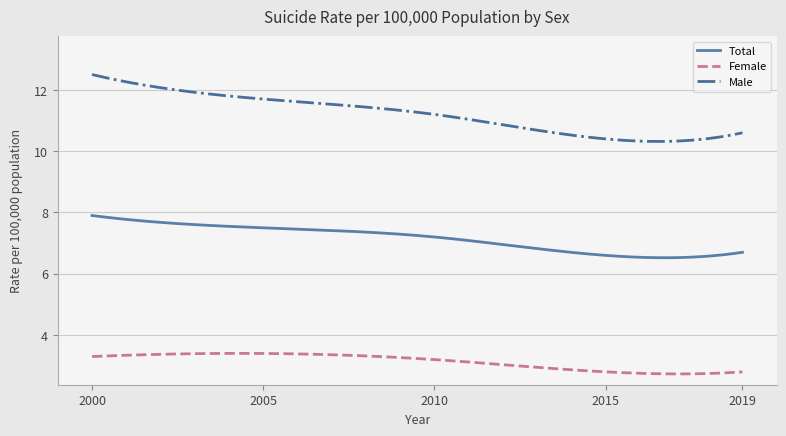

List the series in order of their overall mean, lowest first.

Female, Total, Male